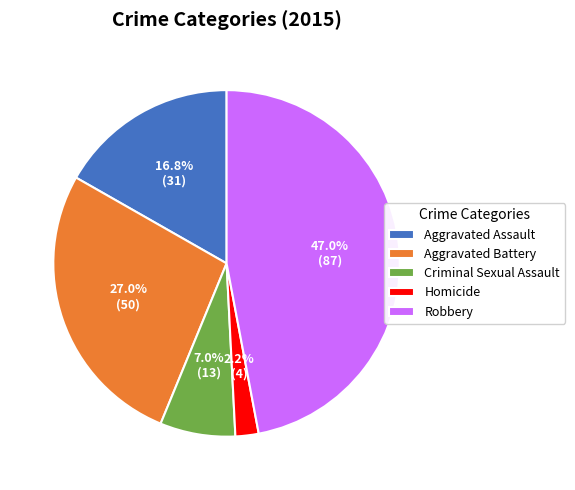

Which category has the smallest portion of the pie?

Homicide